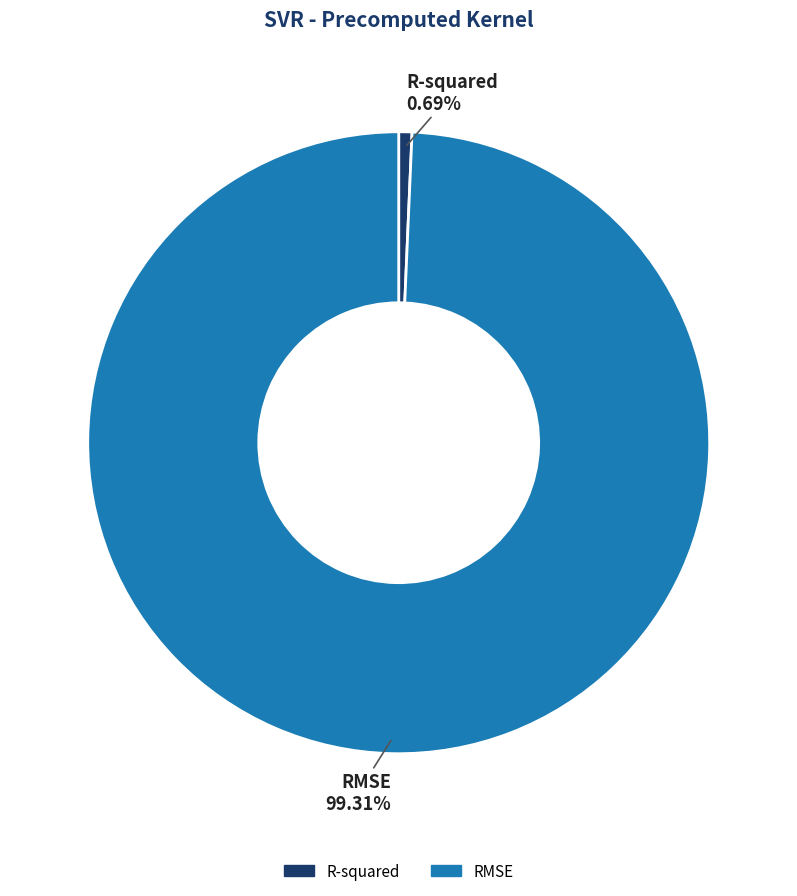

To the nearest percent, what is the average slice percentage?

50%